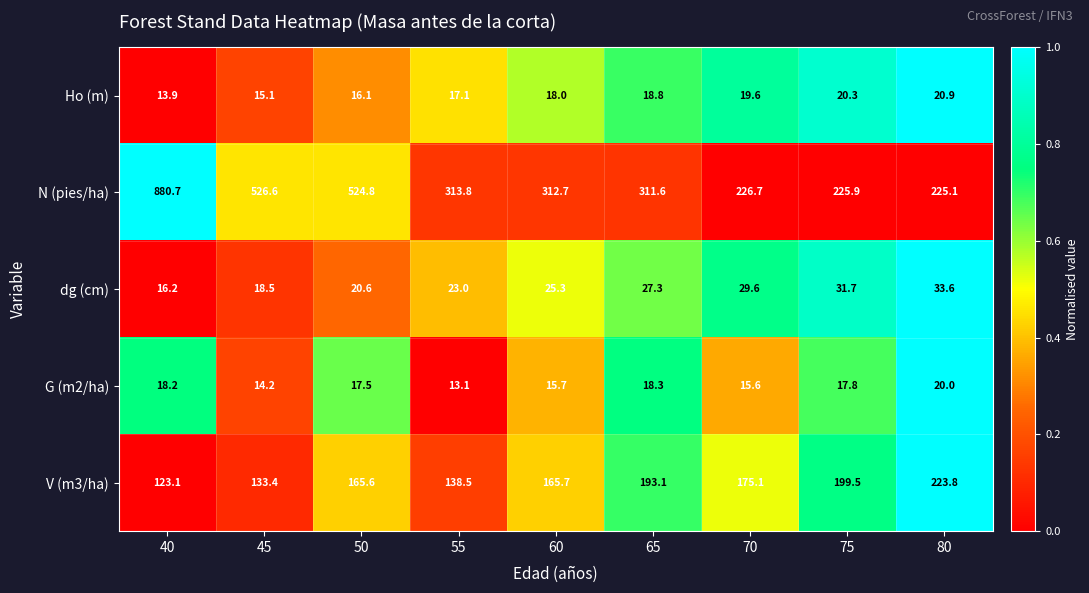

The value of V (m3/ha) at 40 is 123.1. True or false?

True